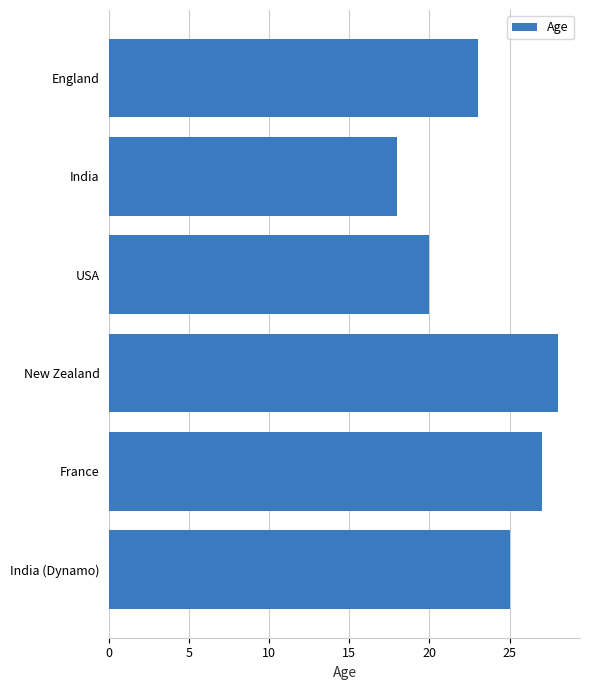

What is the greatest value displayed?

28